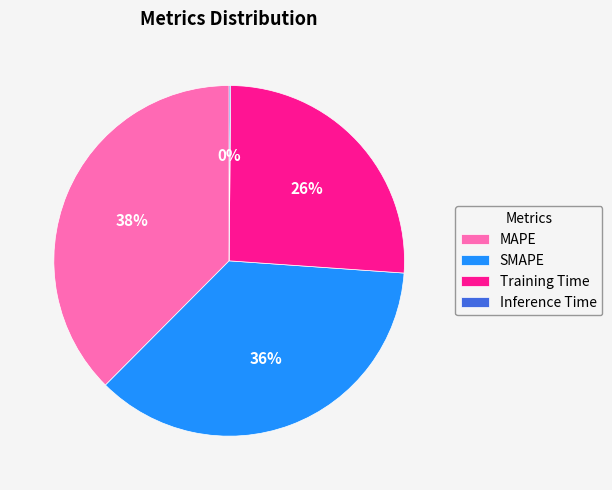

To the nearest percent, what is the average slice percentage?

25%